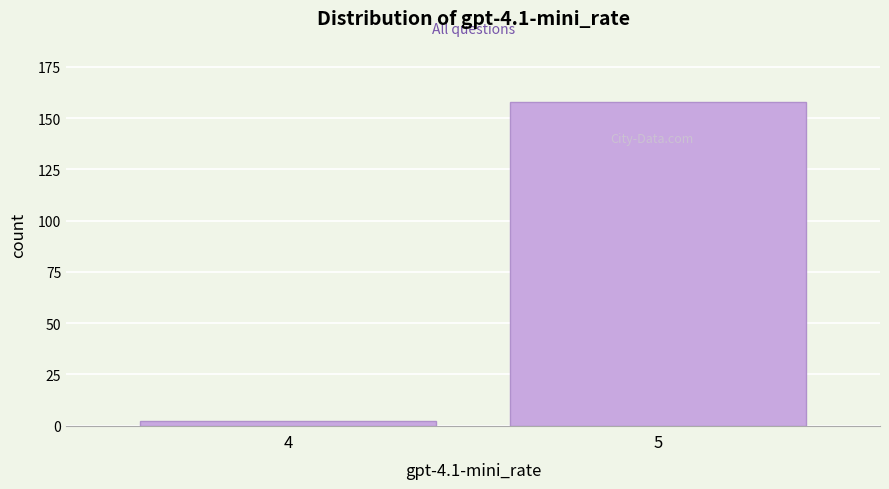

Reading right to left, extract all data points from this chart.

5=158	4=2